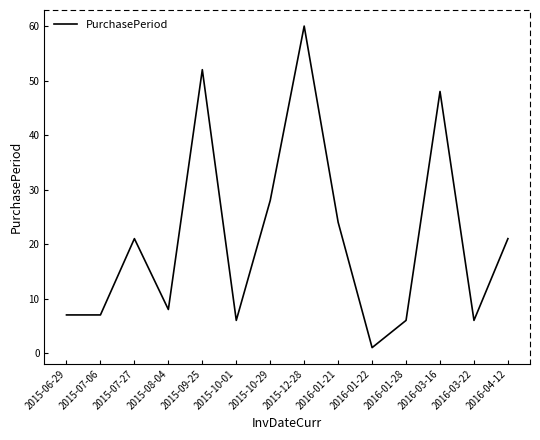

What is the difference between the maximum and minimum values?

59